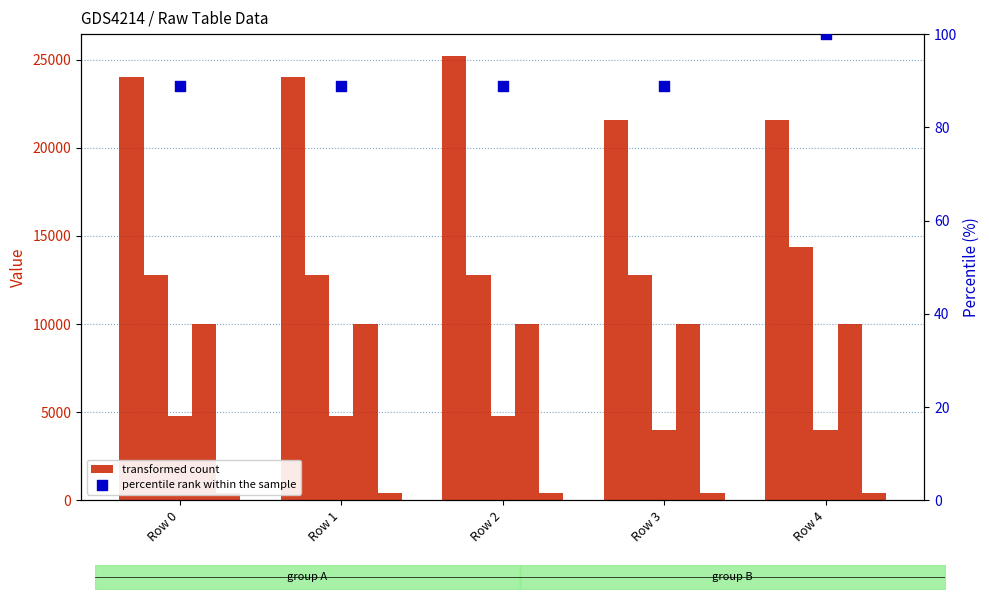

Which series contains the lowest Y value?

percentile rank within the sample